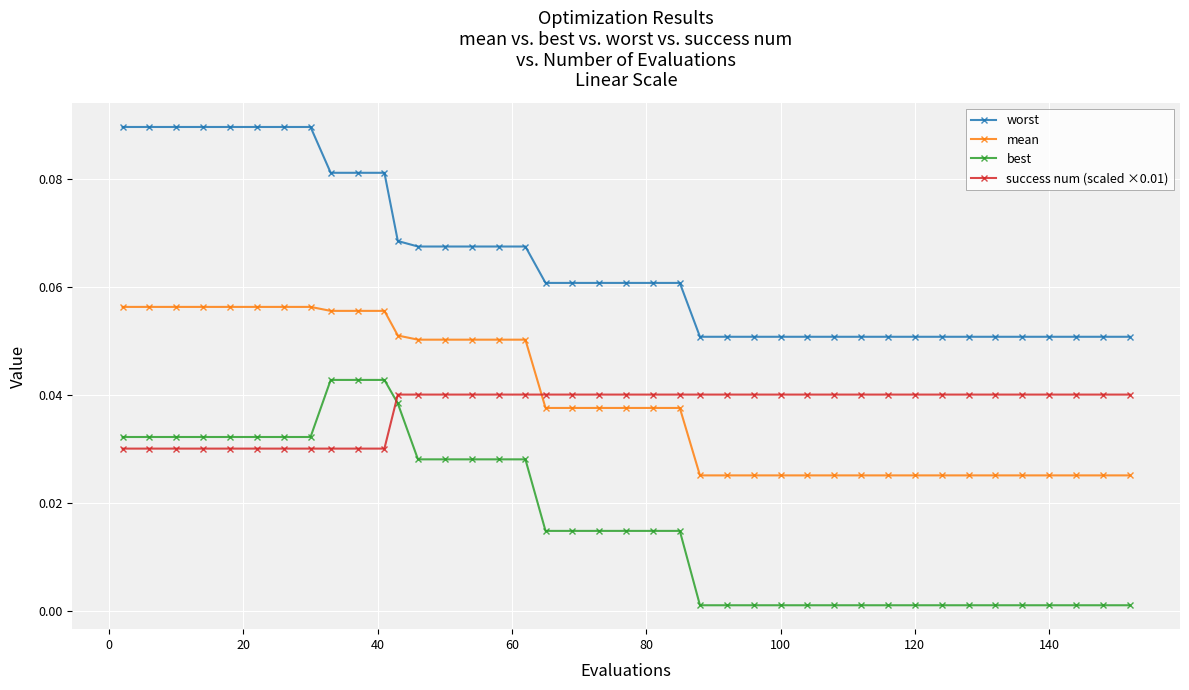

True or false: success num (scaled ×0.01) and mean intersect in this chart.

True